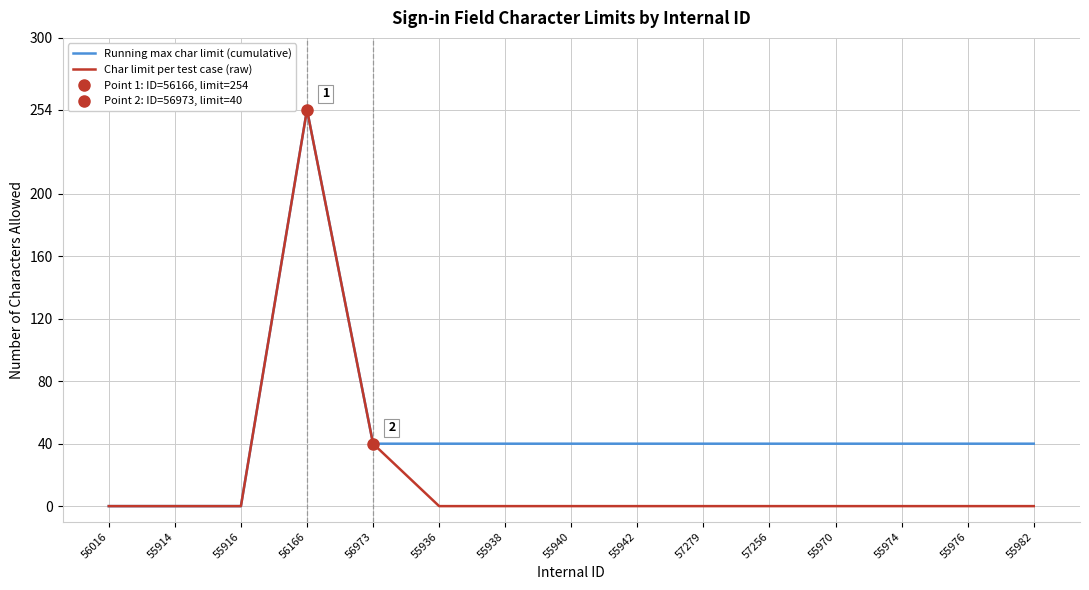

What is the difference between the maximum and second lowest values in the Char limit per test case (raw) series?

254